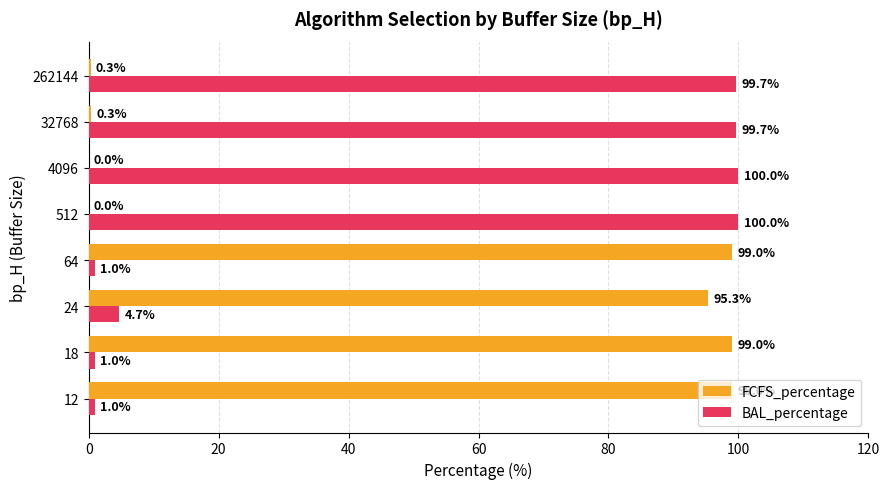

What is the approximate value of BAL_percentage at 18?

1.0